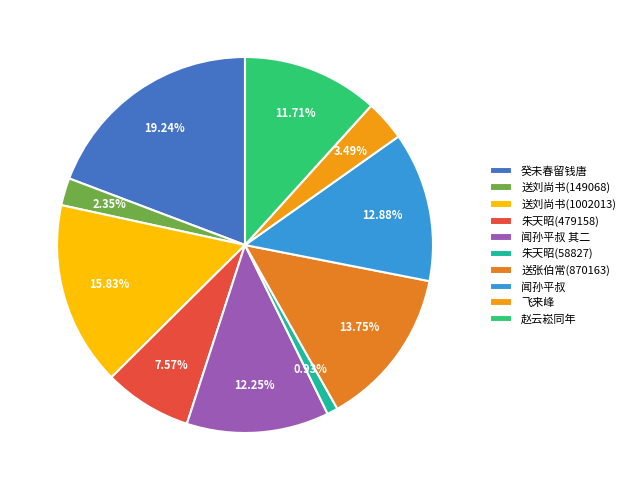

Is there a majority slice in this chart?

No